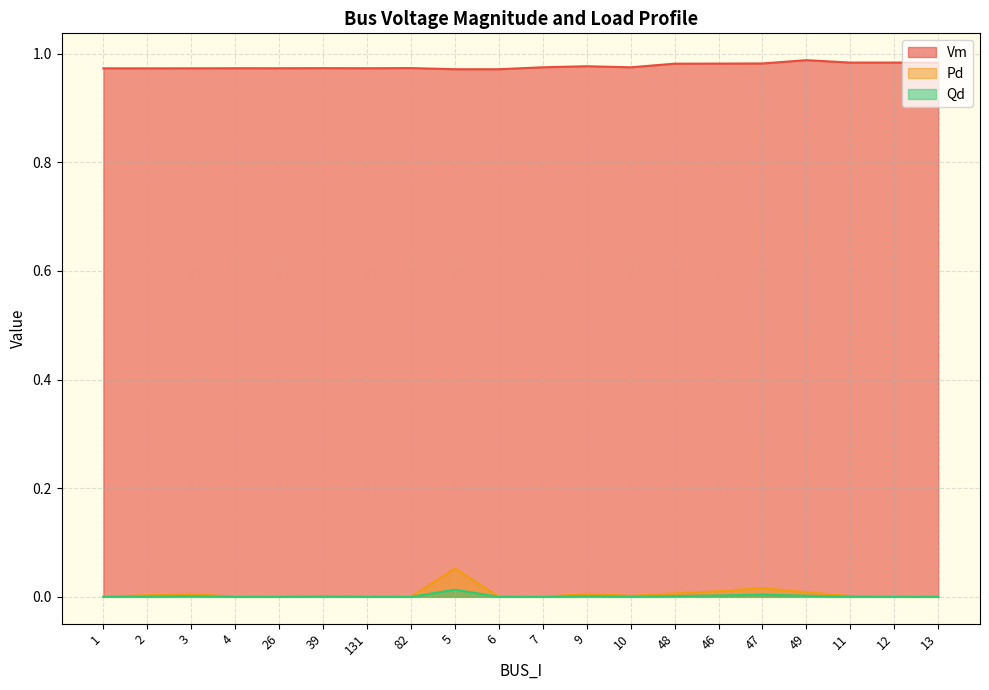

True or false: Qd and Vm cross at least once.

False